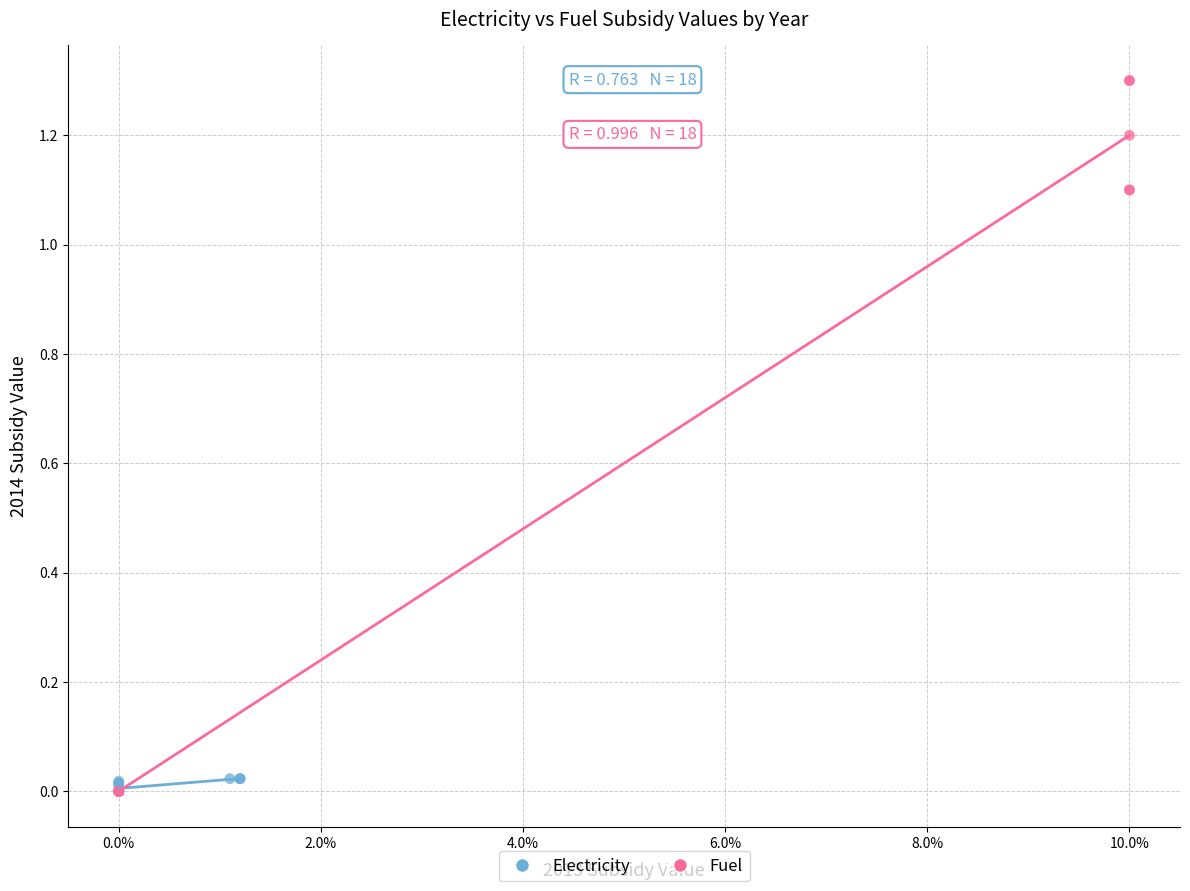

Which series contains the highest Y value?

Fuel